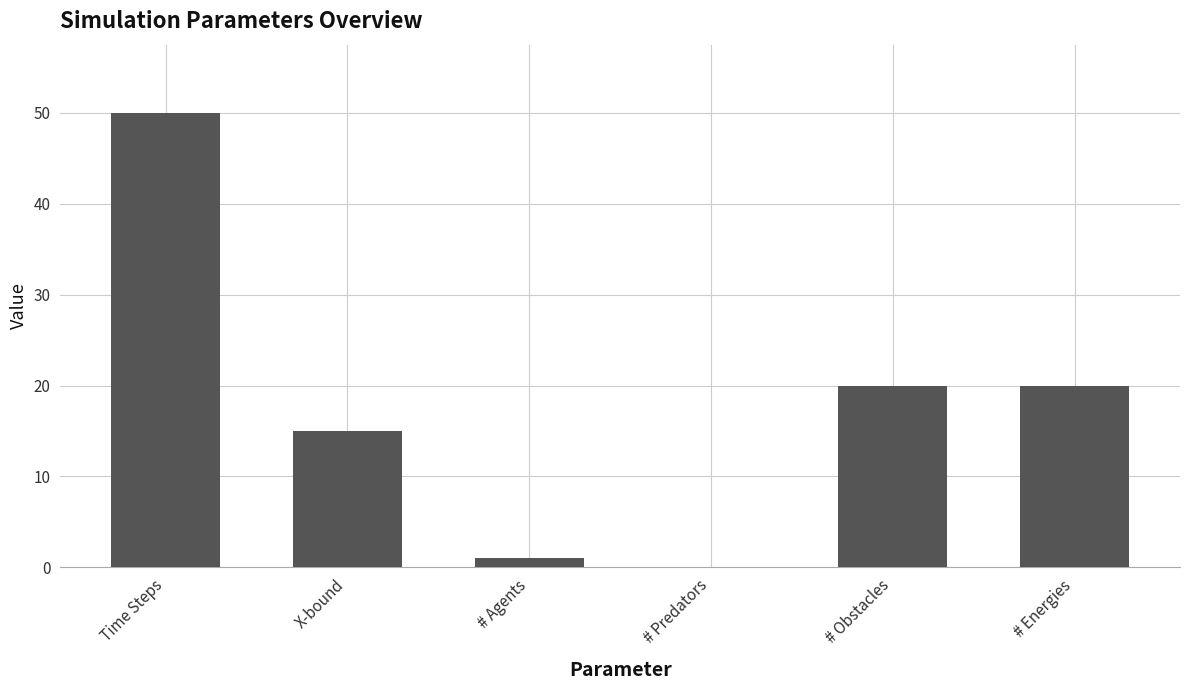

The value at X-bound is 8. True or false?

False